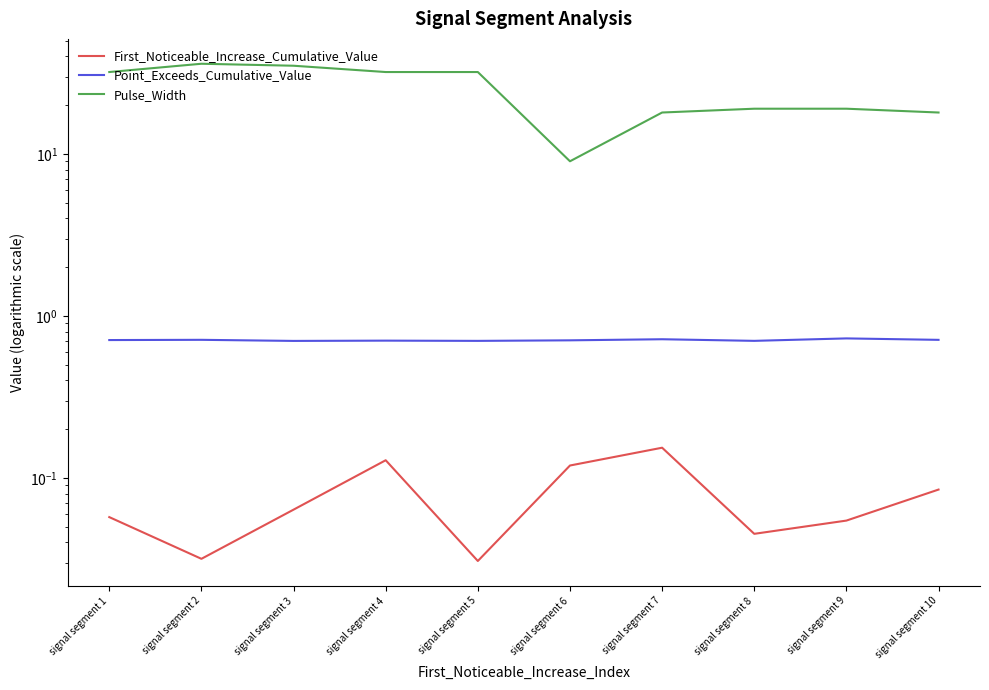

True or false: Pulse_Width and First_Noticeable_Increase_Cumulative_Value cross at least once.

False